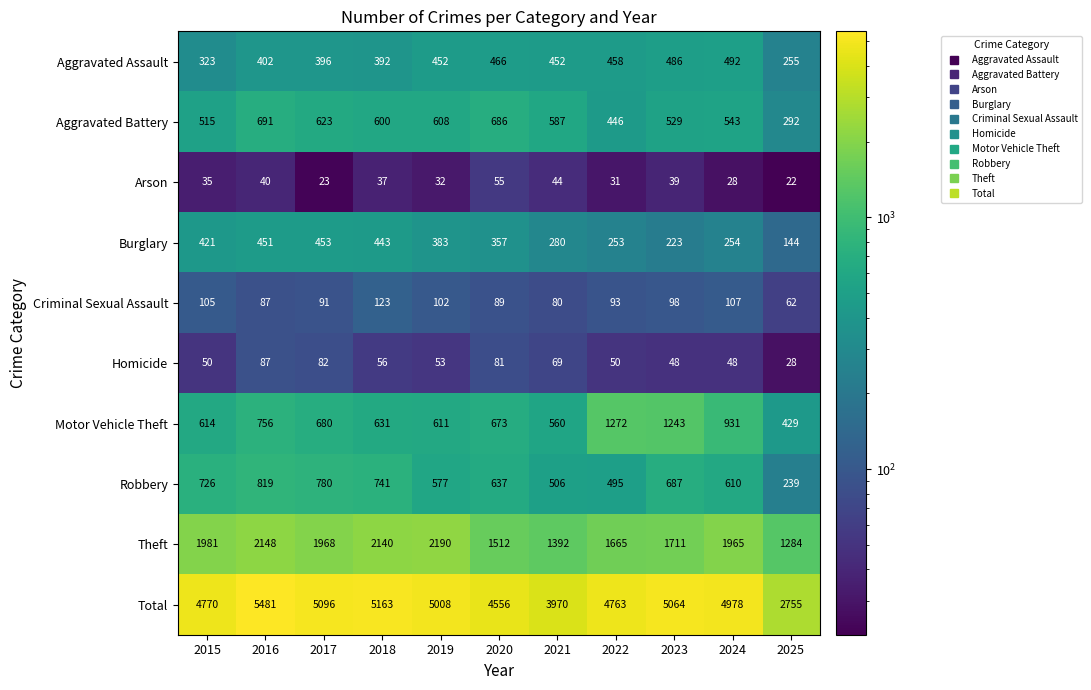

What is the difference between the maximum and minimum values in the Aggravated Assault series?

237